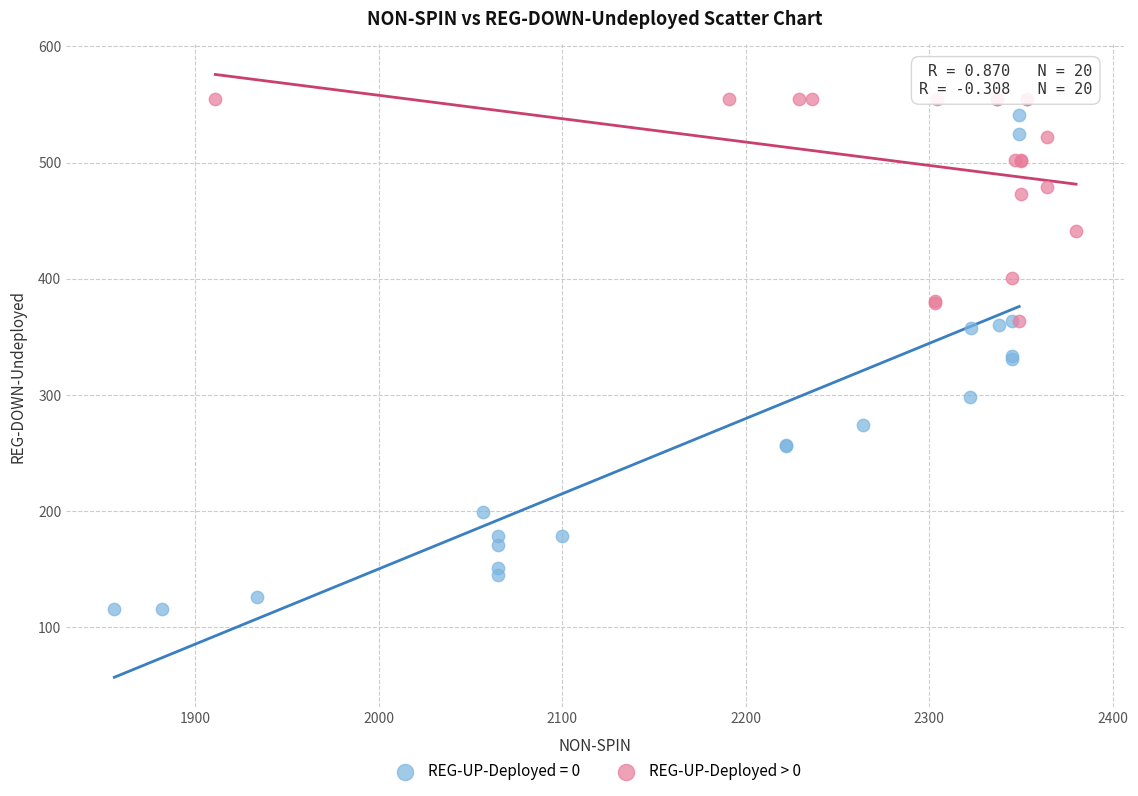

Which series contains the lowest Y value?

REG-UP-Deployed = 0